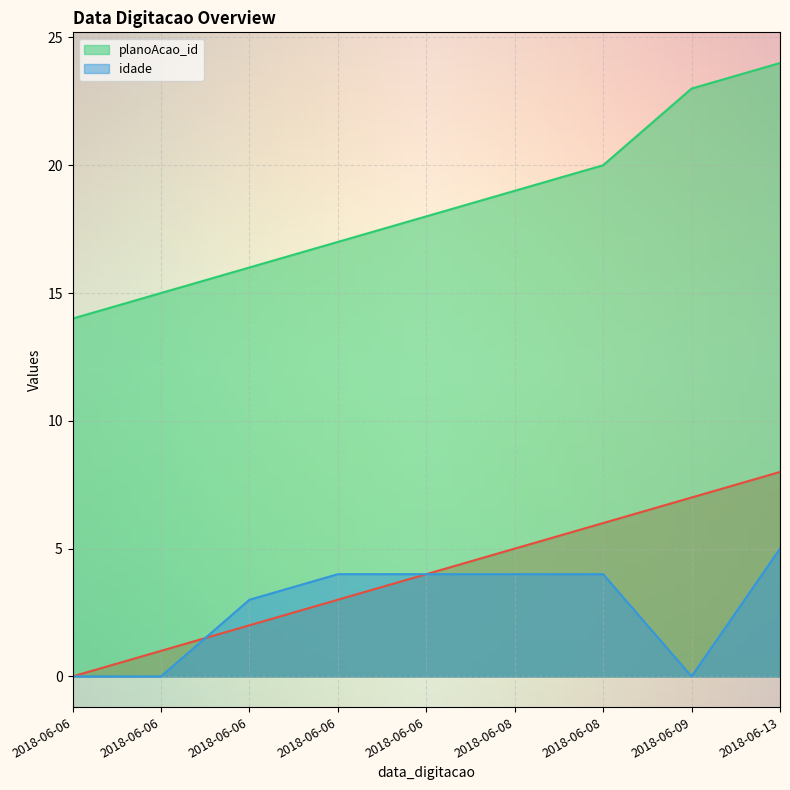

Reading right to left, extract all data points from this chart.

_NúmLinha: 2018-06-13=8	2018-06-09=7	2018-06-08=6	2018-06-08=5	2018-06-06=4	2018-06-06=3	2018-06-06=2	2018-06-06=1	2018-06-06=0
planoAcao_id: 2018-06-13=24	2018-06-09=23	2018-06-08=20	2018-06-08=19	2018-06-06=18	2018-06-06=17	2018-06-06=16	2018-06-06=15	2018-06-06=14
idade: 2018-06-13=5	2018-06-09=0	2018-06-08=4	2018-06-08=4	2018-06-06=4	2018-06-06=4	2018-06-06=3	2018-06-06=0	2018-06-06=0